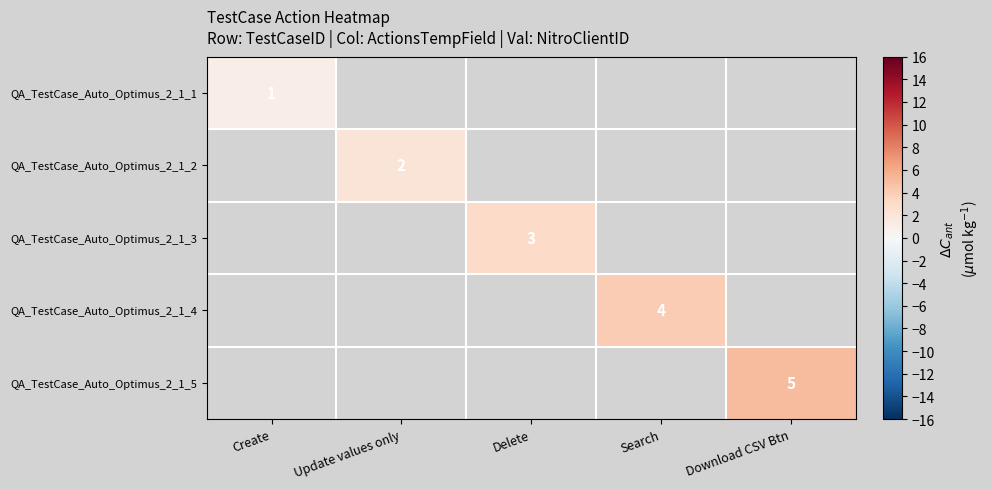

True or false: QA_TestCase_Auto_Optimus_2_1_3 has a value of 1 at Delete.

False